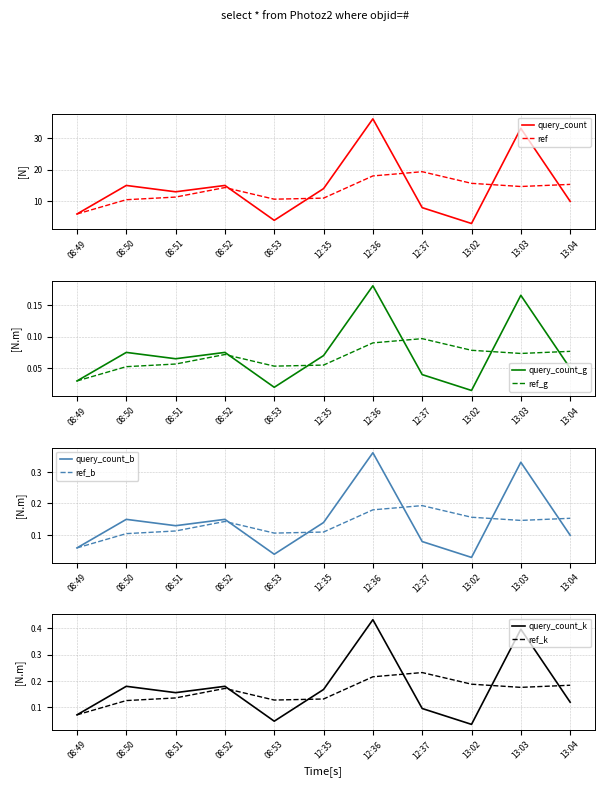

Does the chart have visible grid lines?

Yes